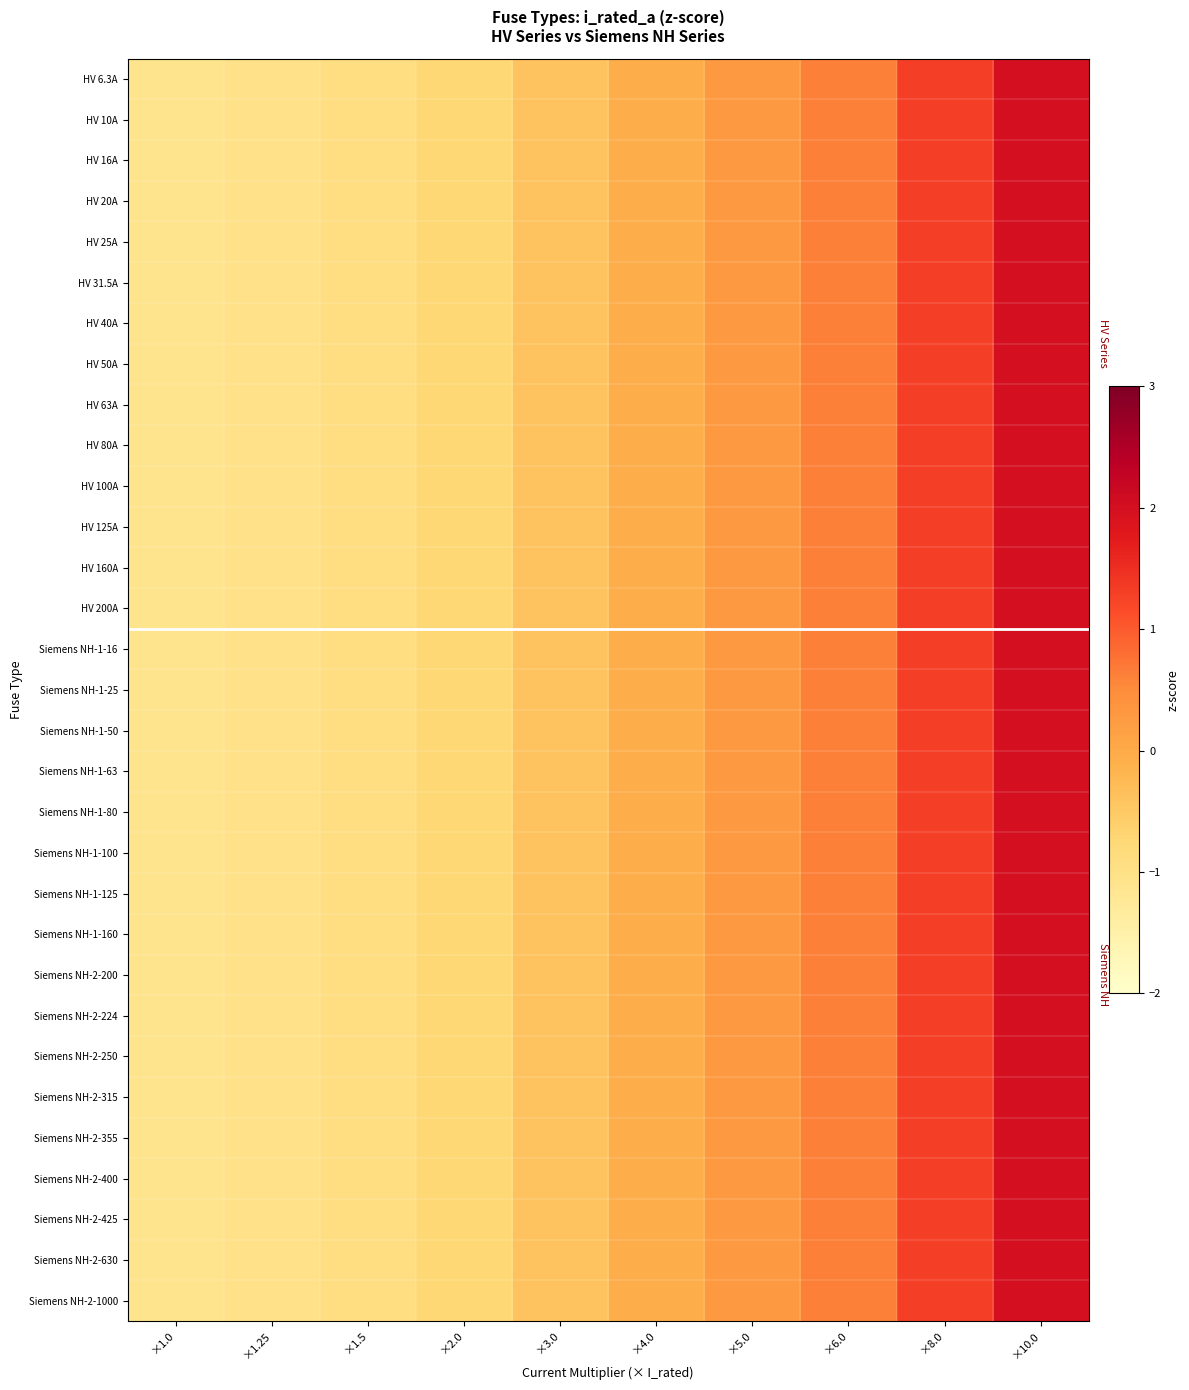

Reading right to left, list all the values displayed in this chart.

HV 6.3A: ×10.0=2.0	×8.0=1.3	×6.0=0.6	×5.0=0.3	×4.0=-0.1	×3.0=-0.4	×2.0=-0.7	×1.5=-0.9	×1.25=-1.0	×1.0=-1.1
HV 10A: ×10.0=2.0	×8.0=1.3	×6.0=0.6	×5.0=0.3	×4.0=-0.1	×3.0=-0.4	×2.0=-0.7	×1.5=-0.9	×1.25=-1.0	×1.0=-1.1
HV 16A: ×10.0=2.0	×8.0=1.3	×6.0=0.6	×5.0=0.3	×4.0=-0.1	×3.0=-0.4	×2.0=-0.7	×1.5=-0.9	×1.25=-1.0	×1.0=-1.1
HV 20A: ×10.0=2.0	×8.0=1.3	×6.0=0.6	×5.0=0.3	×4.0=-0.1	×3.0=-0.4	×2.0=-0.7	×1.5=-0.9	×1.25=-1.0	×1.0=-1.1
HV 25A: ×10.0=2.0	×8.0=1.3	×6.0=0.6	×5.0=0.3	×4.0=-0.1	×3.0=-0.4	×2.0=-0.7	×1.5=-0.9	×1.25=-1.0	×1.0=-1.1
HV 31.5A: ×10.0=2.0	×8.0=1.3	×6.0=0.6	×5.0=0.3	×4.0=-0.1	×3.0=-0.4	×2.0=-0.7	×1.5=-0.9	×1.25=-1.0	×1.0=-1.1
HV 40A: ×10.0=2.0	×8.0=1.3	×6.0=0.6	×5.0=0.3	×4.0=-0.1	×3.0=-0.4	×2.0=-0.7	×1.5=-0.9	×1.25=-1.0	×1.0=-1.1
HV 50A: ×10.0=2.0	×8.0=1.3	×6.0=0.6	×5.0=0.3	×4.0=-0.1	×3.0=-0.4	×2.0=-0.7	×1.5=-0.9	×1.25=-1.0	×1.0=-1.1
HV 63A: ×10.0=2.0	×8.0=1.3	×6.0=0.6	×5.0=0.3	×4.0=-0.1	×3.0=-0.4	×2.0=-0.7	×1.5=-0.9	×1.25=-1.0	×1.0=-1.1
HV 80A: ×10.0=2.0	×8.0=1.3	×6.0=0.6	×5.0=0.3	×4.0=-0.1	×3.0=-0.4	×2.0=-0.7	×1.5=-0.9	×1.25=-1.0	×1.0=-1.1
HV 100A: ×10.0=2.0	×8.0=1.3	×6.0=0.6	×5.0=0.3	×4.0=-0.1	×3.0=-0.4	×2.0=-0.7	×1.5=-0.9	×1.25=-1.0	×1.0=-1.1
HV 125A: ×10.0=2.0	×8.0=1.3	×6.0=0.6	×5.0=0.3	×4.0=-0.1	×3.0=-0.4	×2.0=-0.7	×1.5=-0.9	×1.25=-1.0	×1.0=-1.1
HV 160A: ×10.0=2.0	×8.0=1.3	×6.0=0.6	×5.0=0.3	×4.0=-0.1	×3.0=-0.4	×2.0=-0.7	×1.5=-0.9	×1.25=-1.0	×1.0=-1.1
HV 200A: ×10.0=2.0	×8.0=1.3	×6.0=0.6	×5.0=0.3	×4.0=-0.1	×3.0=-0.4	×2.0=-0.7	×1.5=-0.9	×1.25=-1.0	×1.0=-1.1
Siemens NH-1-16: ×10.0=2.0	×8.0=1.3	×6.0=0.6	×5.0=0.3	×4.0=-0.1	×3.0=-0.4	×2.0=-0.7	×1.5=-0.9	×1.25=-1.0	×1.0=-1.1
Siemens NH-1-25: ×10.0=2.0	×8.0=1.3	×6.0=0.6	×5.0=0.3	×4.0=-0.1	×3.0=-0.4	×2.0=-0.7	×1.5=-0.9	×1.25=-1.0	×1.0=-1.1
Siemens NH-1-50: ×10.0=2.0	×8.0=1.3	×6.0=0.6	×5.0=0.3	×4.0=-0.1	×3.0=-0.4	×2.0=-0.7	×1.5=-0.9	×1.25=-1.0	×1.0=-1.1
Siemens NH-1-63: ×10.0=2.0	×8.0=1.3	×6.0=0.6	×5.0=0.3	×4.0=-0.1	×3.0=-0.4	×2.0=-0.7	×1.5=-0.9	×1.25=-1.0	×1.0=-1.1
Siemens NH-1-80: ×10.0=2.0	×8.0=1.3	×6.0=0.6	×5.0=0.3	×4.0=-0.1	×3.0=-0.4	×2.0=-0.7	×1.5=-0.9	×1.25=-1.0	×1.0=-1.1
Siemens NH-1-100: ×10.0=2.0	×8.0=1.3	×6.0=0.6	×5.0=0.3	×4.0=-0.1	×3.0=-0.4	×2.0=-0.7	×1.5=-0.9	×1.25=-1.0	×1.0=-1.1
Siemens NH-1-125: ×10.0=2.0	×8.0=1.3	×6.0=0.6	×5.0=0.3	×4.0=-0.1	×3.0=-0.4	×2.0=-0.7	×1.5=-0.9	×1.25=-1.0	×1.0=-1.1
Siemens NH-1-160: ×10.0=2.0	×8.0=1.3	×6.0=0.6	×5.0=0.3	×4.0=-0.1	×3.0=-0.4	×2.0=-0.7	×1.5=-0.9	×1.25=-1.0	×1.0=-1.1
Siemens NH-2-200: ×10.0=2.0	×8.0=1.3	×6.0=0.6	×5.0=0.3	×4.0=-0.1	×3.0=-0.4	×2.0=-0.7	×1.5=-0.9	×1.25=-1.0	×1.0=-1.1
Siemens NH-2-224: ×10.0=2.0	×8.0=1.3	×6.0=0.6	×5.0=0.3	×4.0=-0.1	×3.0=-0.4	×2.0=-0.7	×1.5=-0.9	×1.25=-1.0	×1.0=-1.1
Siemens NH-2-250: ×10.0=2.0	×8.0=1.3	×6.0=0.6	×5.0=0.3	×4.0=-0.1	×3.0=-0.4	×2.0=-0.7	×1.5=-0.9	×1.25=-1.0	×1.0=-1.1
Siemens NH-2-315: ×10.0=2.0	×8.0=1.3	×6.0=0.6	×5.0=0.3	×4.0=-0.1	×3.0=-0.4	×2.0=-0.7	×1.5=-0.9	×1.25=-1.0	×1.0=-1.1
Siemens NH-2-355: ×10.0=2.0	×8.0=1.3	×6.0=0.6	×5.0=0.3	×4.0=-0.1	×3.0=-0.4	×2.0=-0.7	×1.5=-0.9	×1.25=-1.0	×1.0=-1.1
Siemens NH-2-400: ×10.0=2.0	×8.0=1.3	×6.0=0.6	×5.0=0.3	×4.0=-0.1	×3.0=-0.4	×2.0=-0.7	×1.5=-0.9	×1.25=-1.0	×1.0=-1.1
Siemens NH-2-425: ×10.0=2.0	×8.0=1.3	×6.0=0.6	×5.0=0.3	×4.0=-0.1	×3.0=-0.4	×2.0=-0.7	×1.5=-0.9	×1.25=-1.0	×1.0=-1.1
Siemens NH-2-630: ×10.0=2.0	×8.0=1.3	×6.0=0.6	×5.0=0.3	×4.0=-0.1	×3.0=-0.4	×2.0=-0.7	×1.5=-0.9	×1.25=-1.0	×1.0=-1.1
Siemens NH-2-1000: ×10.0=2.0	×8.0=1.3	×6.0=0.6	×5.0=0.3	×4.0=-0.1	×3.0=-0.4	×2.0=-0.7	×1.5=-0.9	×1.25=-1.0	×1.0=-1.1